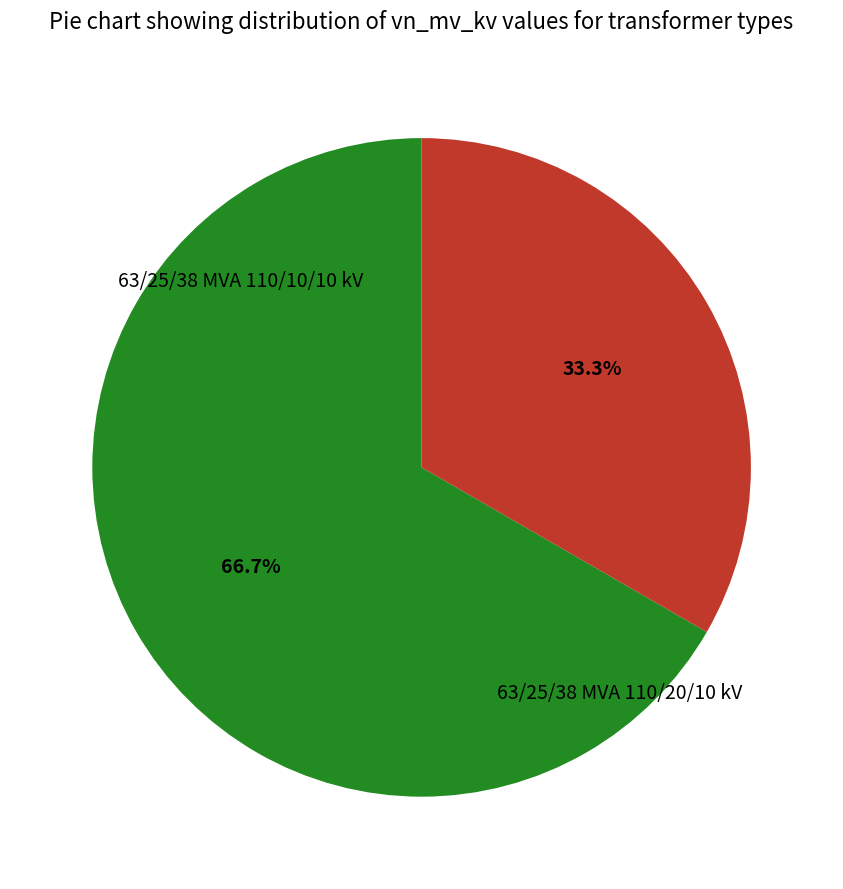

What percentage do 63/25/38 MVA 110/10/10 kV and 63/25/38 MVA 110/20/10 kV together represent?

100.0%